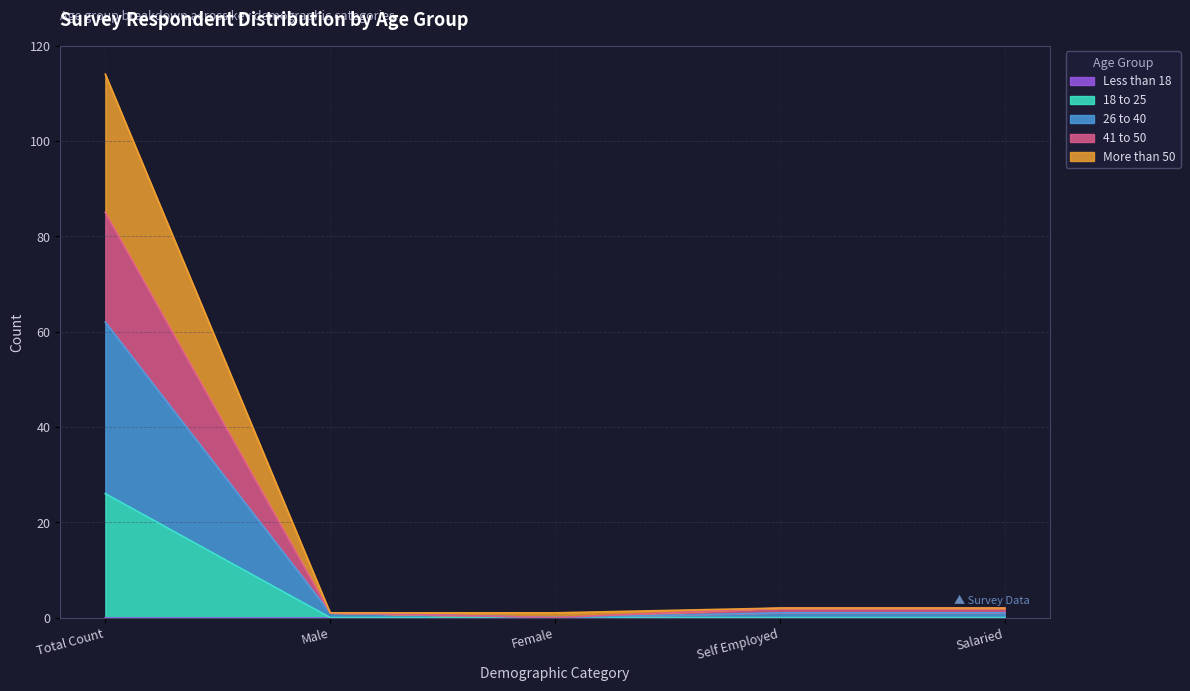

What is the approximate value of 26 to 40 at Self Employed?

1